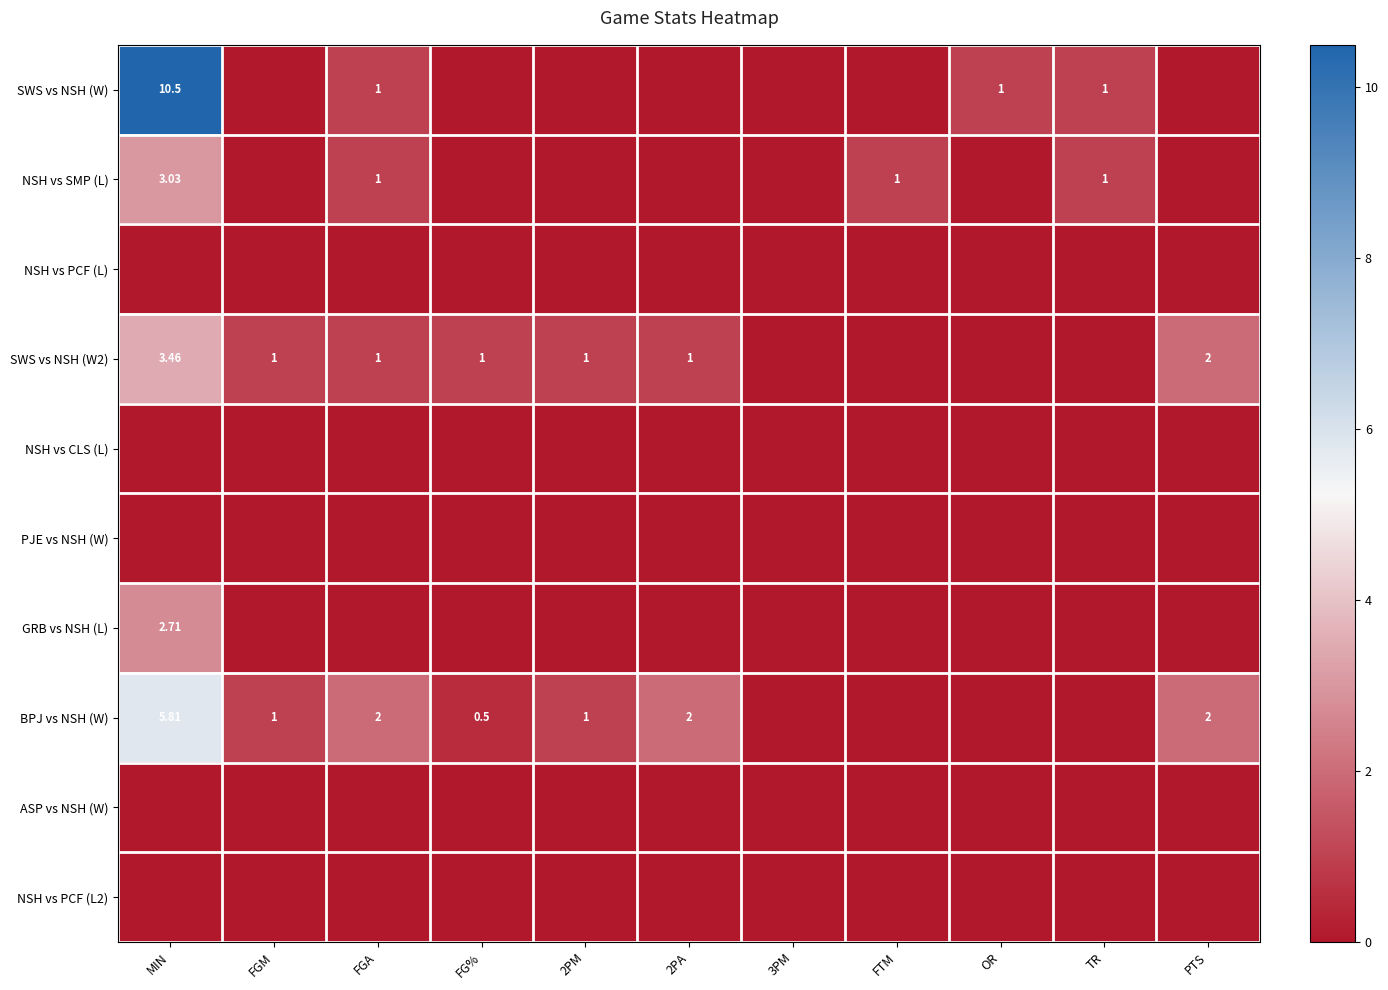

What is the spread (max minus min) of values at MIN?

10.5